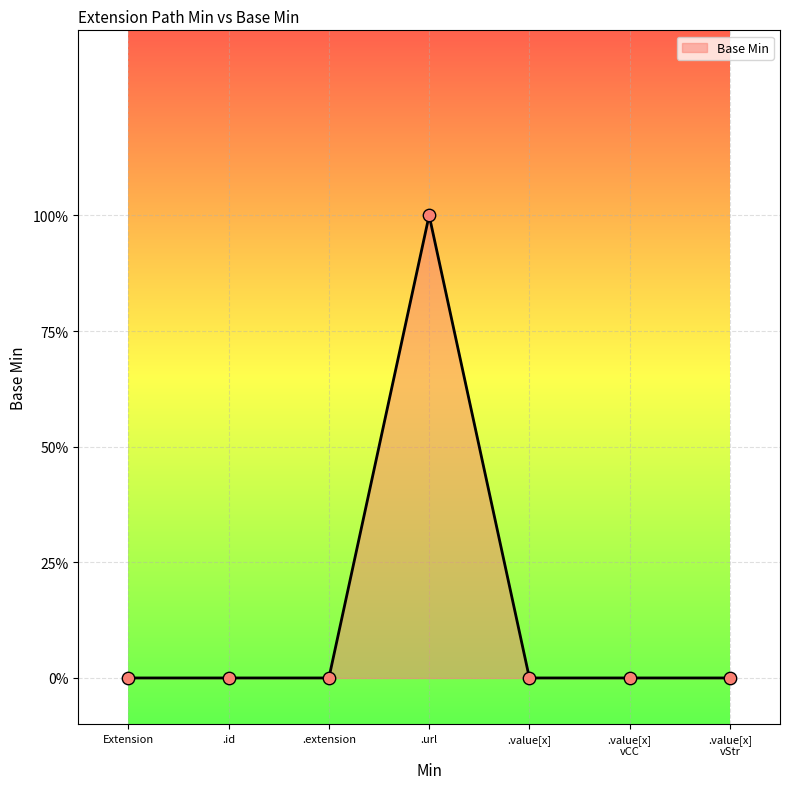

Is this an area chart (filled region under the line)?

Yes